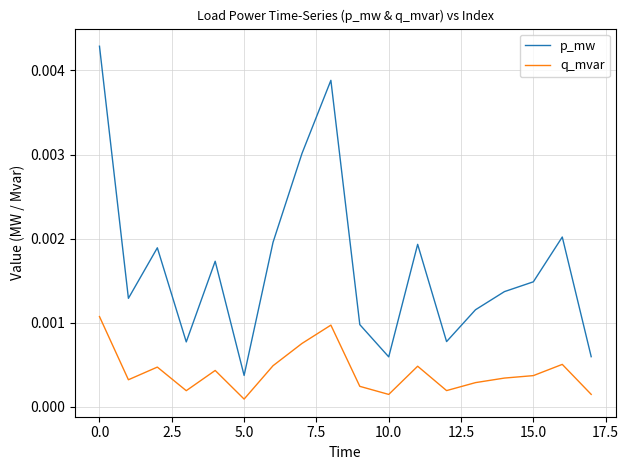

True or false: q_mvar and p_mw intersect in this chart.

False